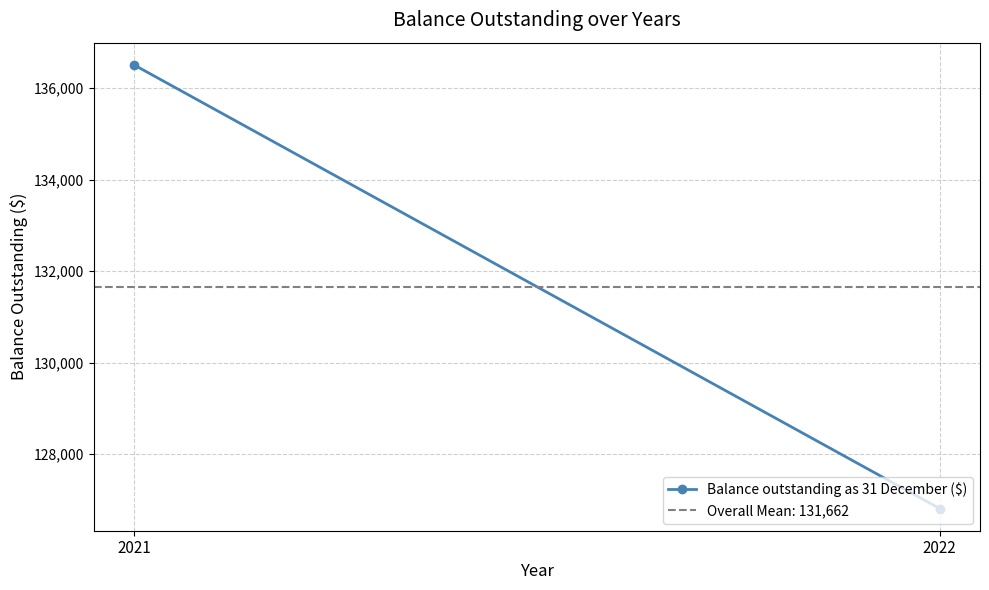

Reading left to right, extract all data points from this chart.

136512	126811